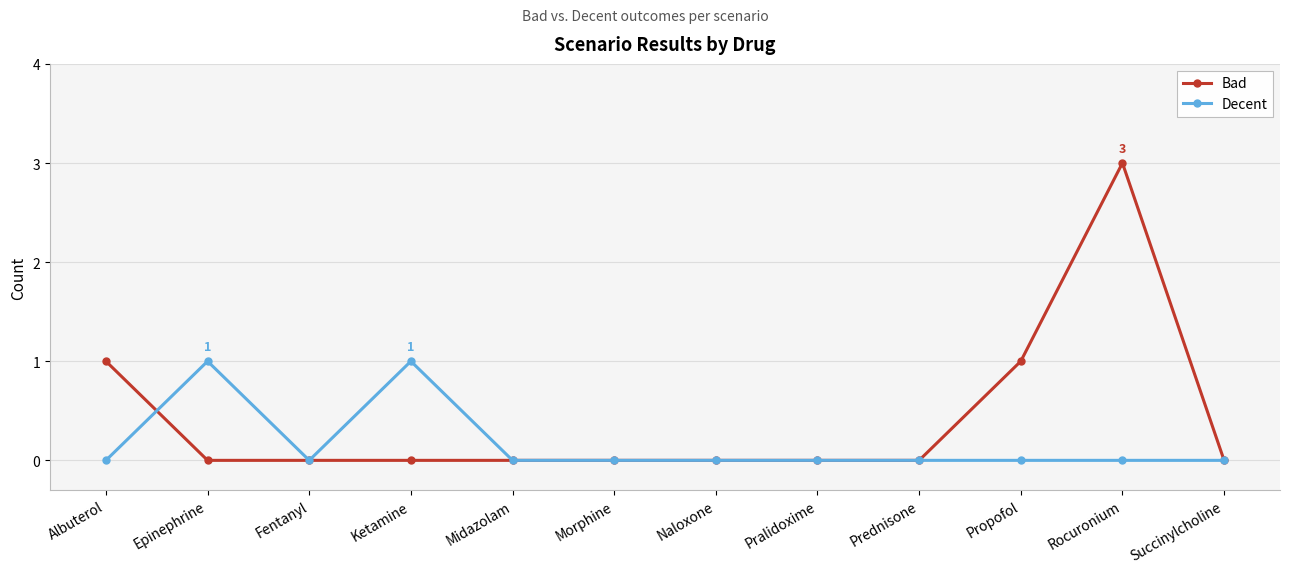

How many Bad values are between 0 and 1?

11